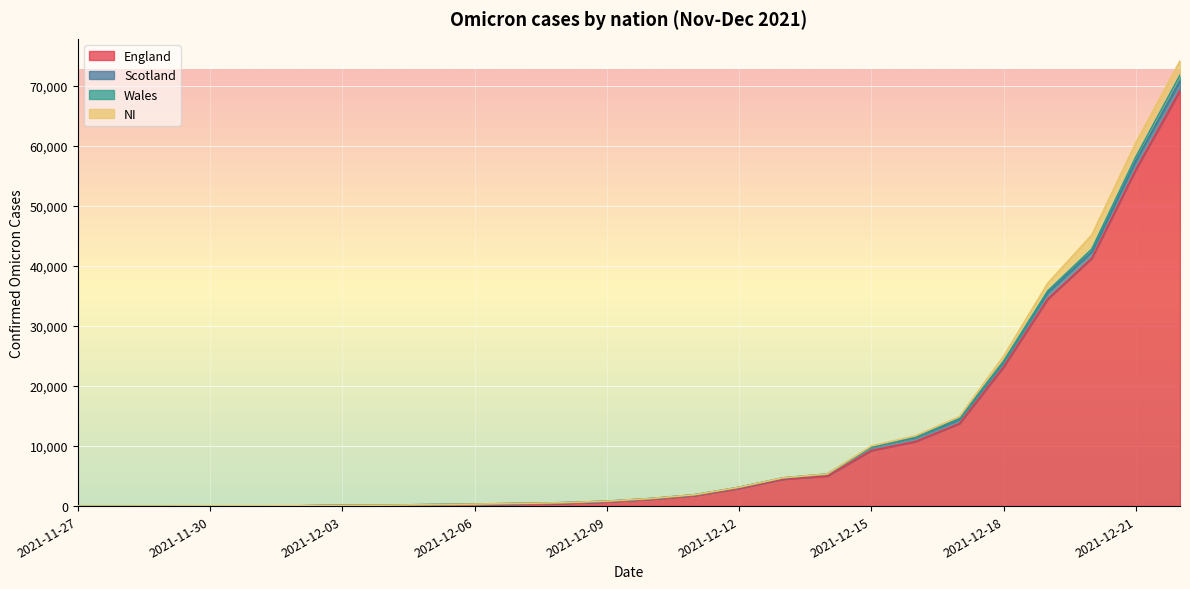

Is the value of England at 2021-12-15 greater than the value of Wales at 2021-12-11?

Yes